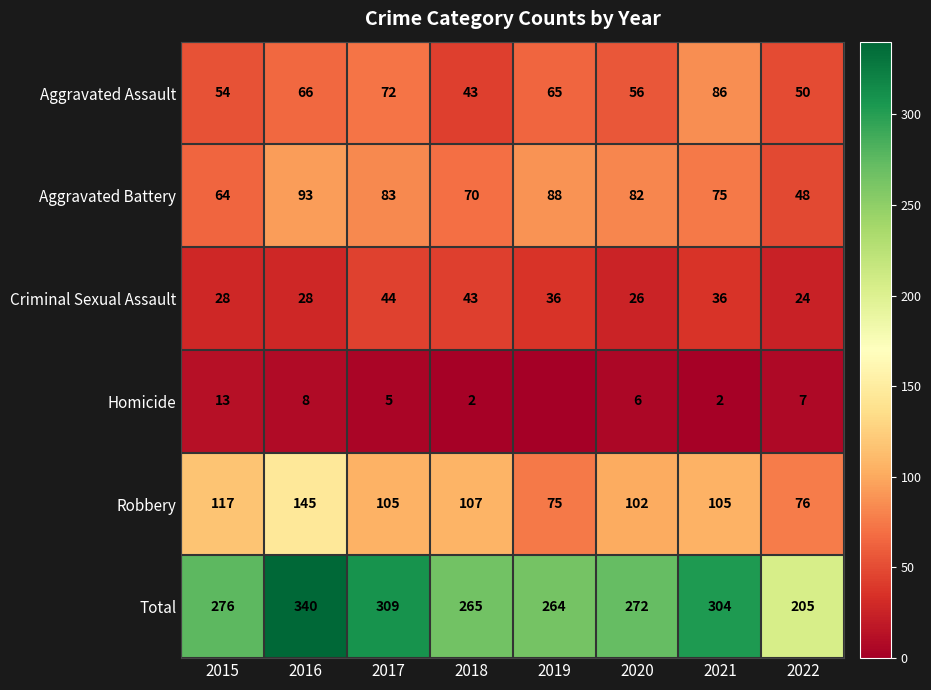

What is the difference between the highest and lowest values at 2020?

266